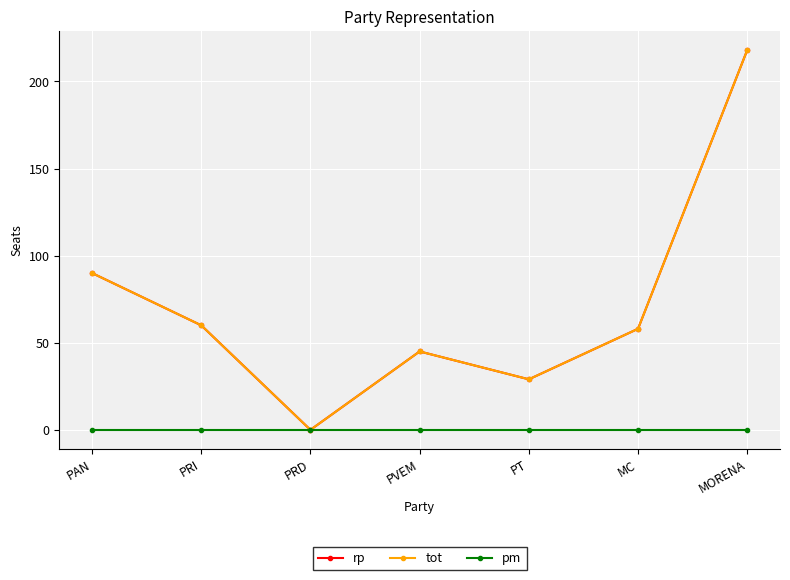

What is the sum of all rp values?

500